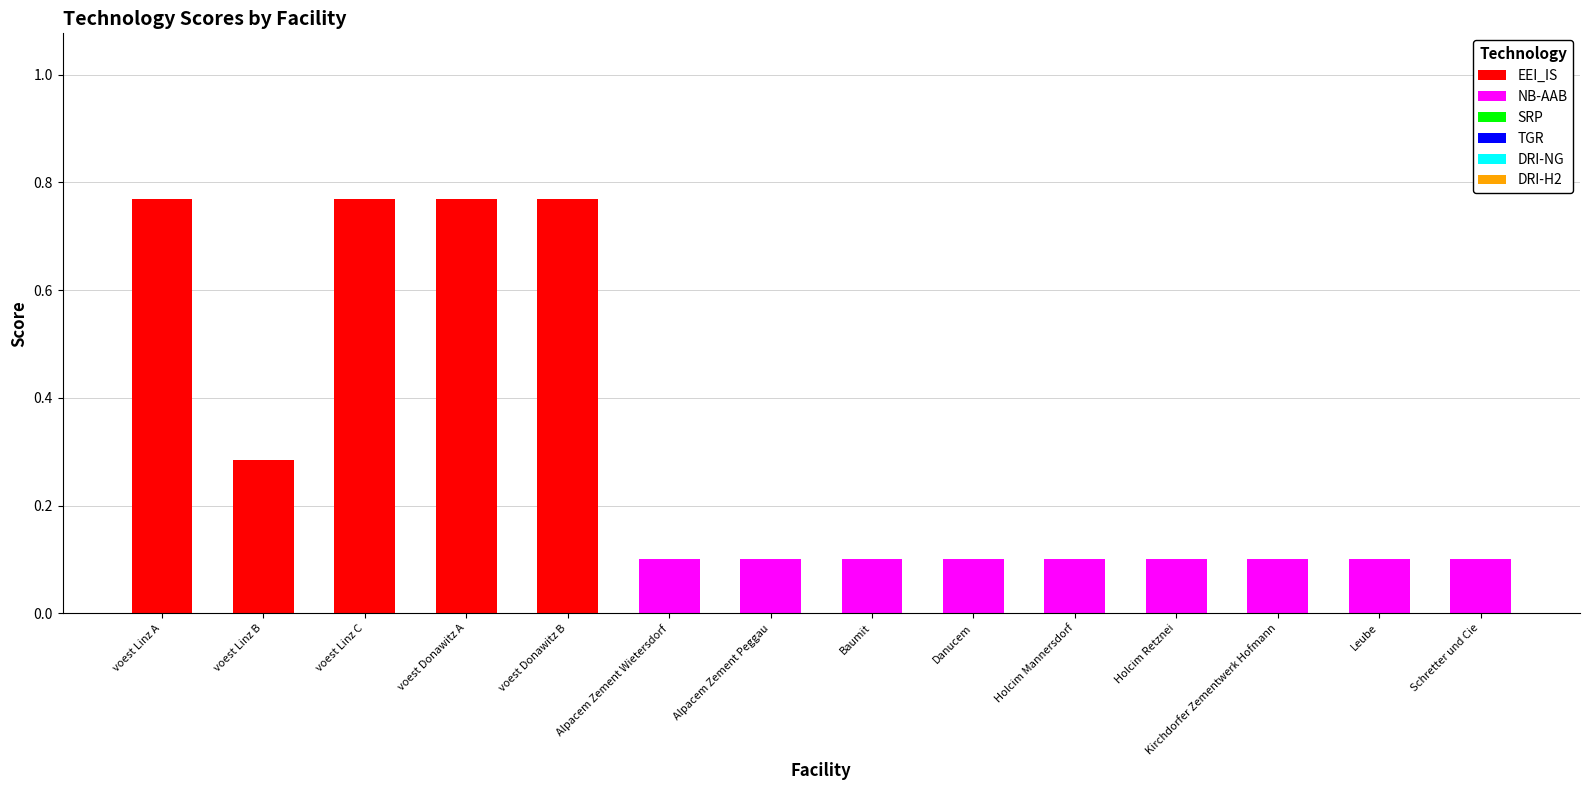

The EEI_IS series shows 0.0 at Leube. True or false?

True